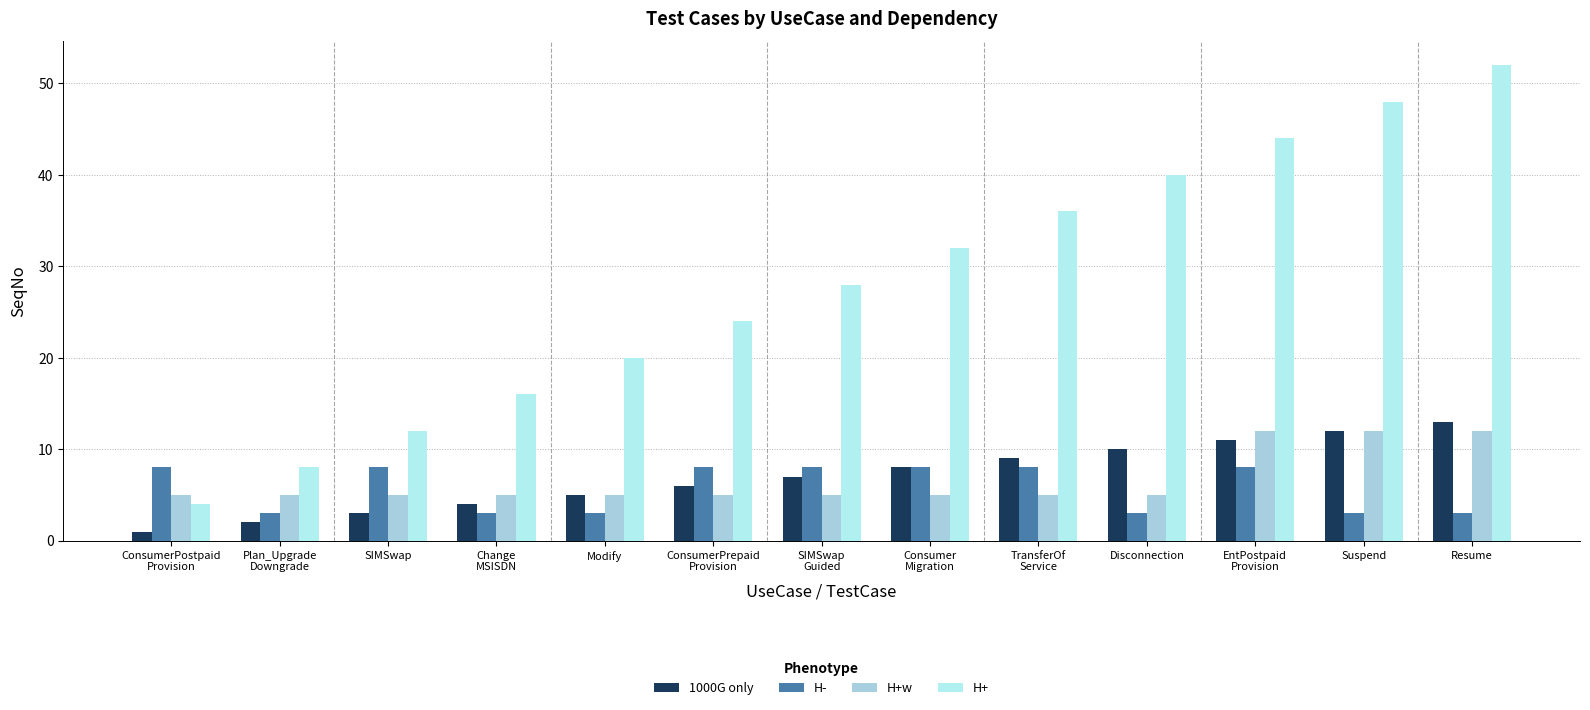

How many groups of bars are there?

13